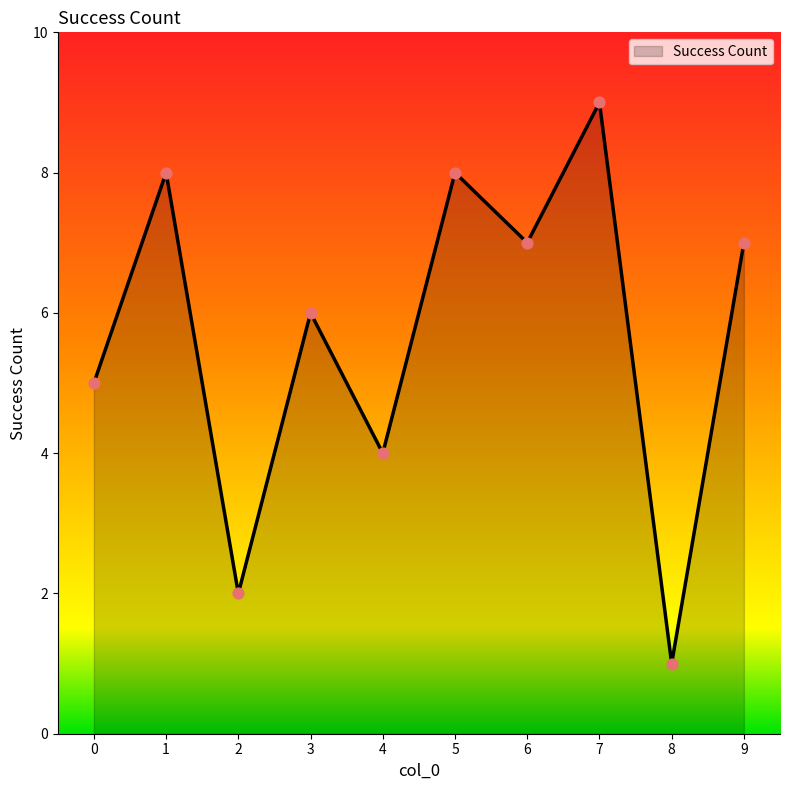

What is the ratio of the value at 5 to the value at 6?

1.1